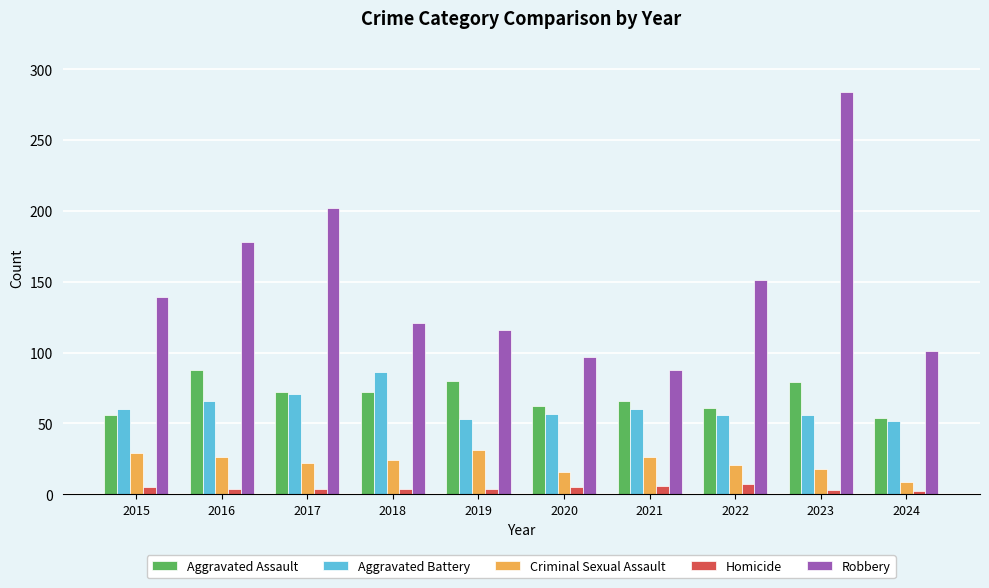

What is the value of the Criminal Sexual Assault bar at the 5th from the left?

31